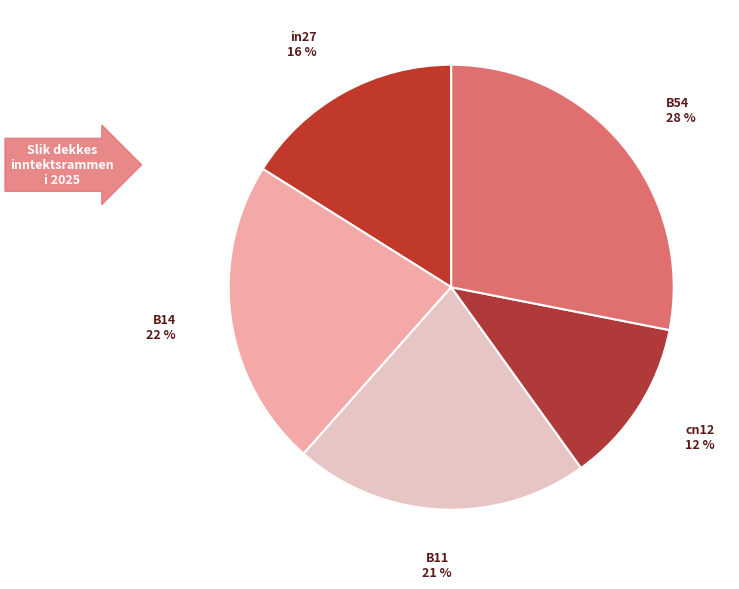

Which slice is the smallest?

cn12